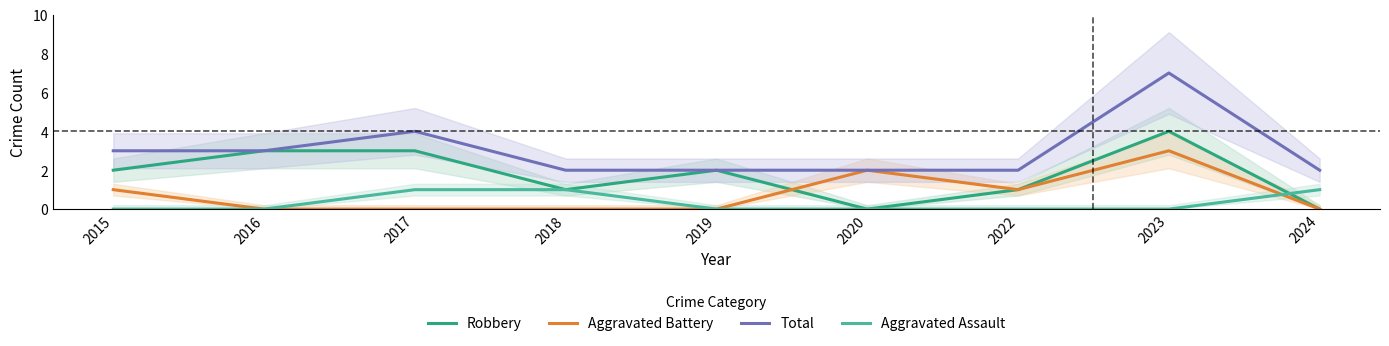

Reading left to right, what are all the values shown in this chart?

Robbery: 2015=2	2016=3	2017=3	2018=1	2019=2	2020=0	2022=1	2023=4	2024=0
Aggravated Battery: 2015=1	2016=0	2017=0	2018=0	2019=0	2020=2	2022=1	2023=3	2024=0
Total: 2015=3	2016=3	2017=4	2018=2	2019=2	2020=2	2022=2	2023=7	2024=2
Aggravated Assault: 2015=0	2016=0	2017=1	2018=1	2019=0	2020=0	2022=0	2023=0	2024=1